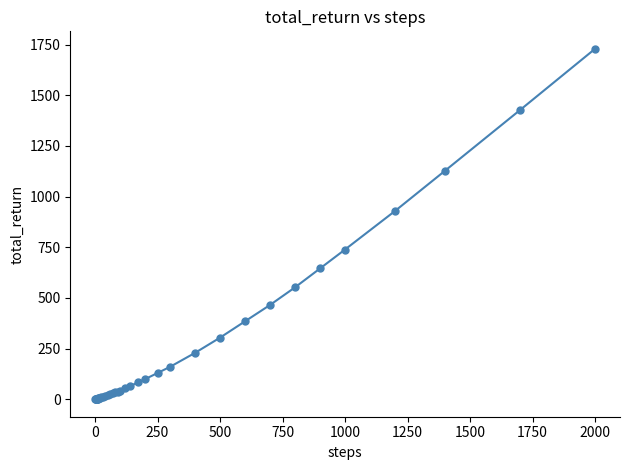

What is the difference between the maximum and minimum values?

1728.7